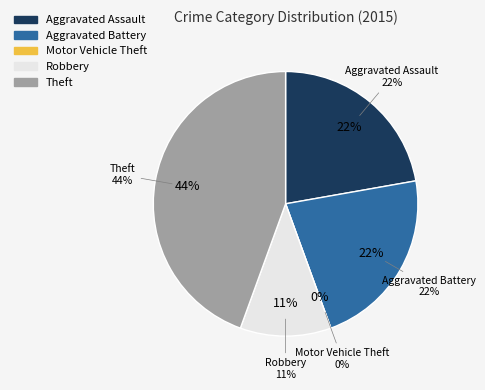

Is it true that Motor Vehicle Theft is 0% of the pie?

True